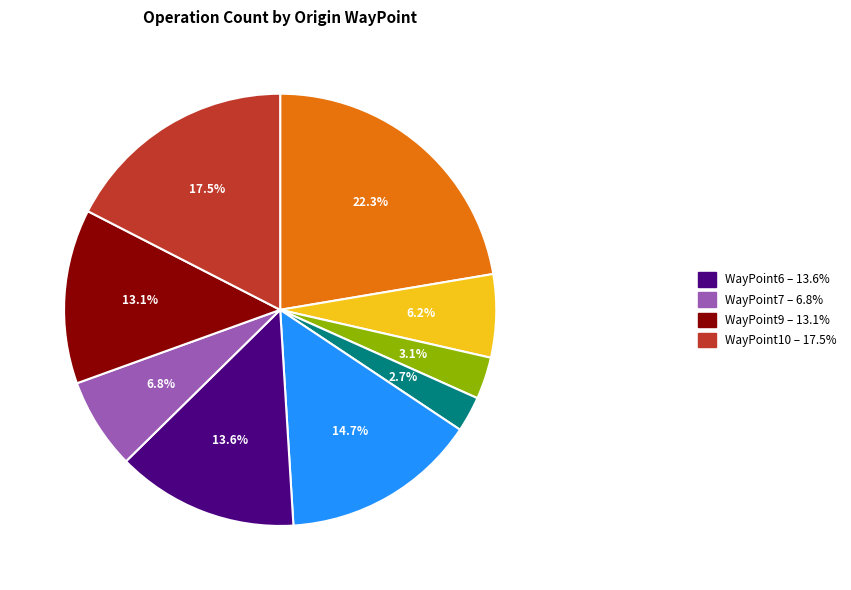

Does any single category account for the majority?

No